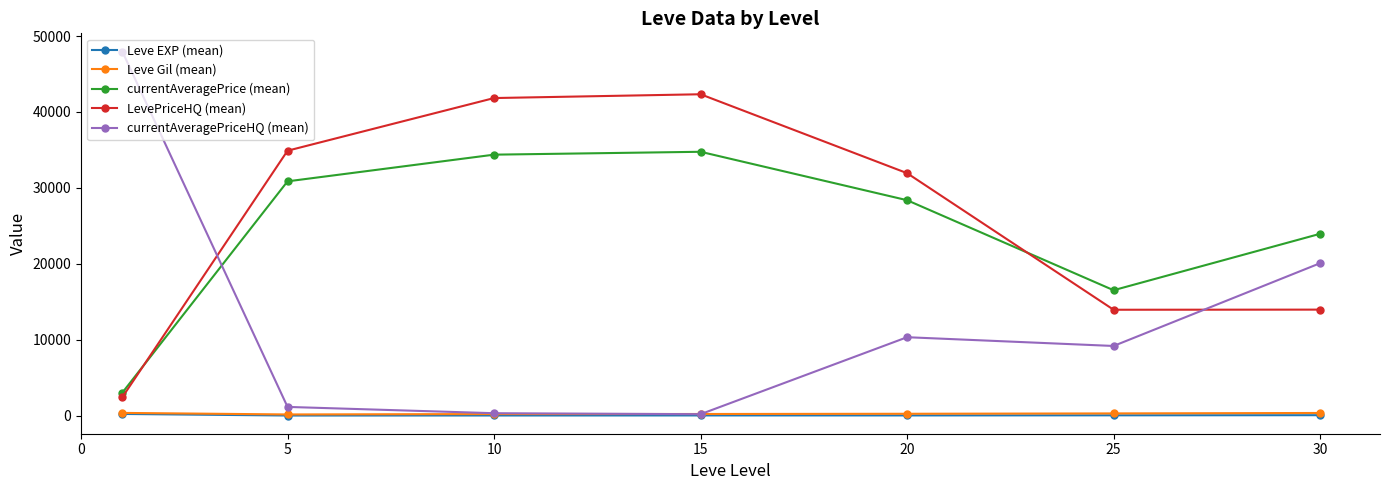

How many interior local peaks does the LevePriceHQ (mean) series have?

1